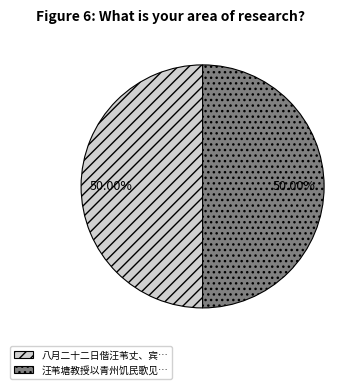

How many segments does this pie chart have?

2